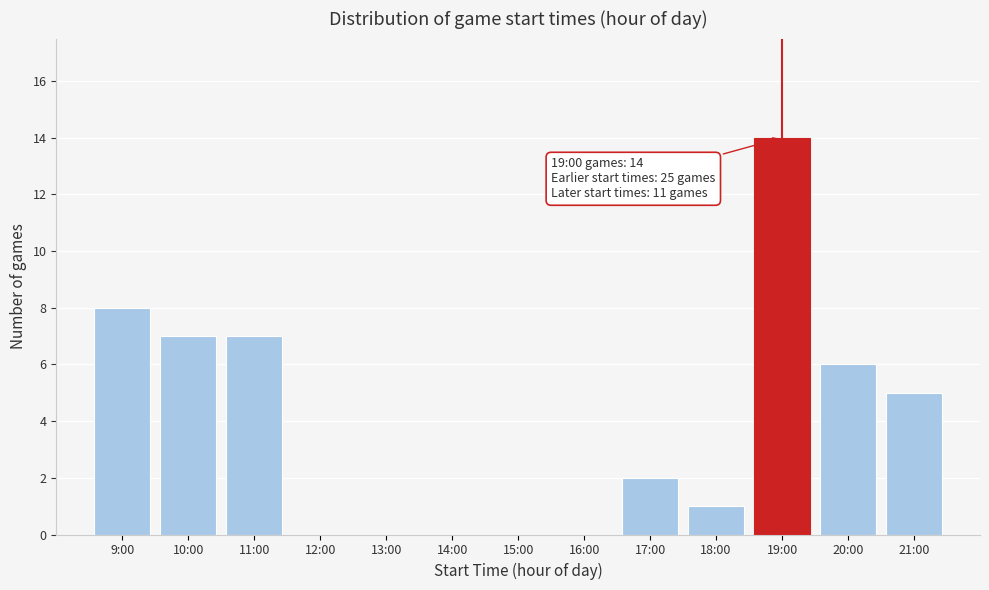

Reading left to right, transcribe all the data shown in this chart.

9:00=8	10:00=7	11:00=7	17:00=2	18:00=1	19:00=14	20:00=6	21:00=5